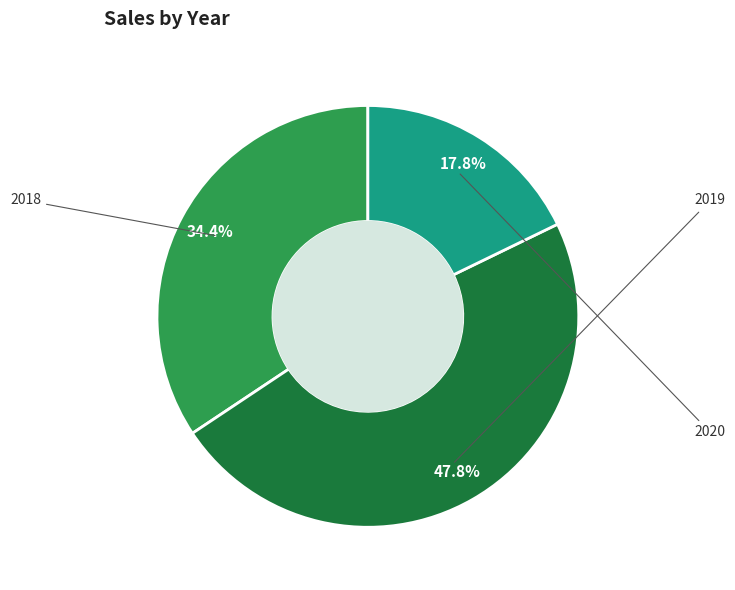

To the nearest percent, what is the difference between the largest and smallest slice percentages?

30%